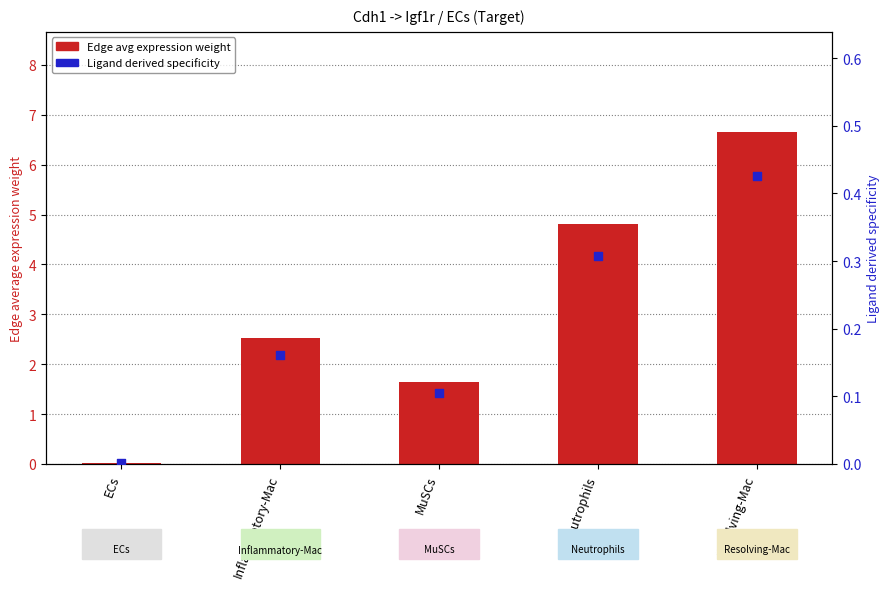

At which category is the sum across all series the highest?

Resolving-Mac